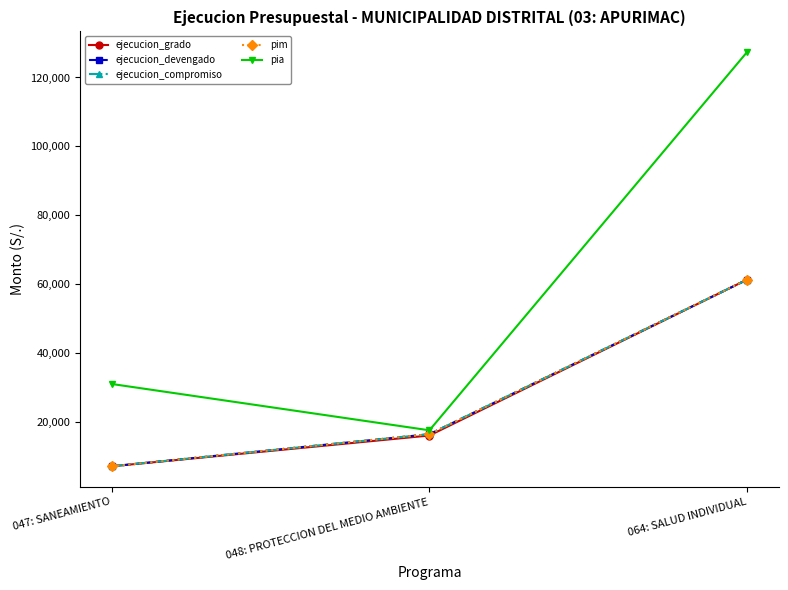

Does the chart have visible grid lines?

No